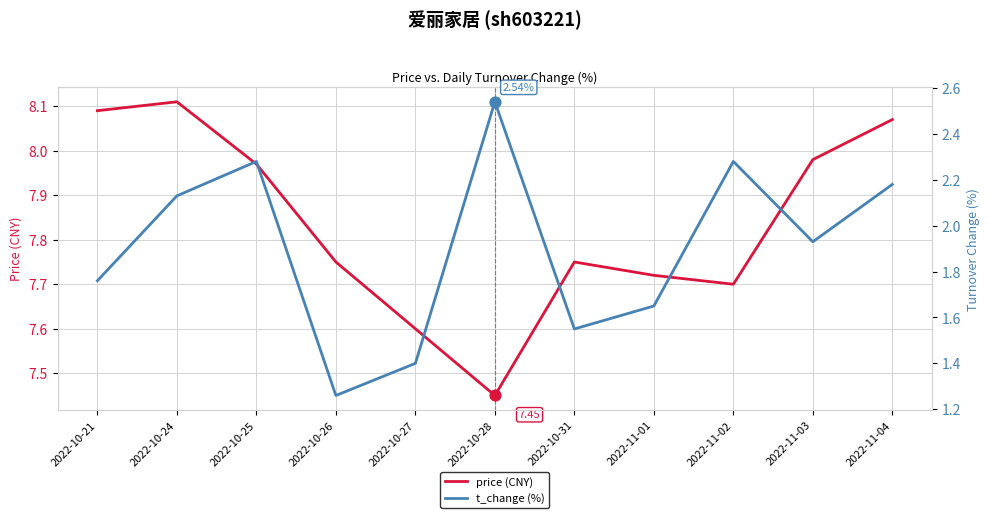

At which category is the sum across all series the highest?

2022-10-25